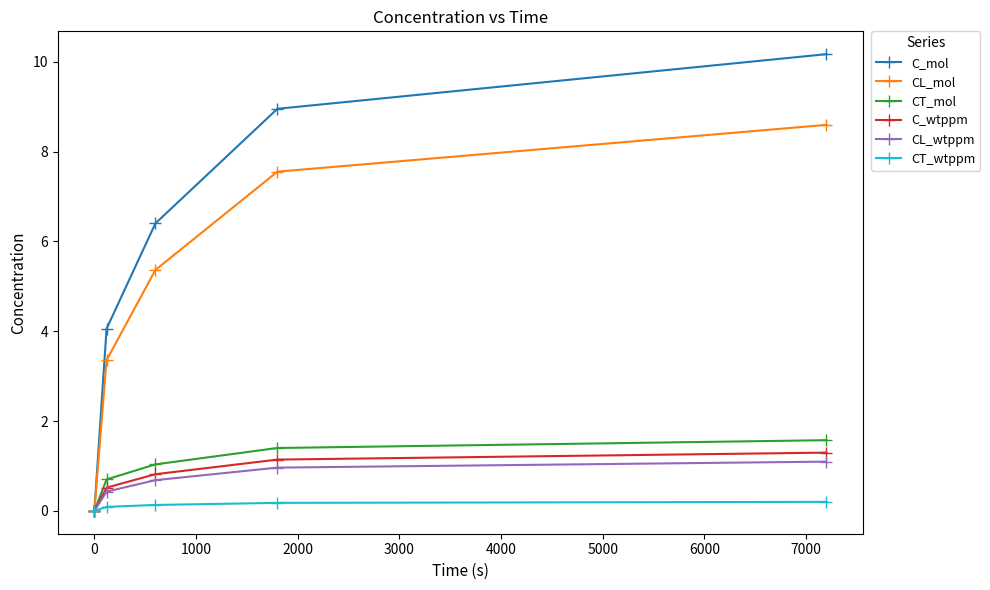

How many series are shown in this chart?

6